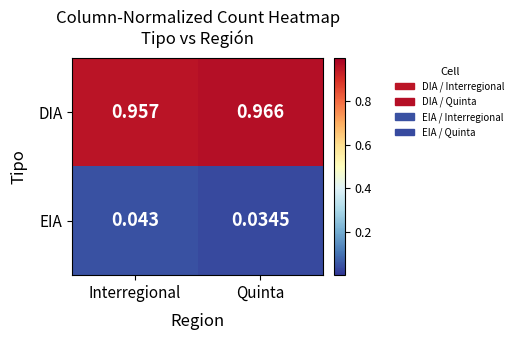

Rank the series by their maximum value, from highest to lowest.

DIA, EIA